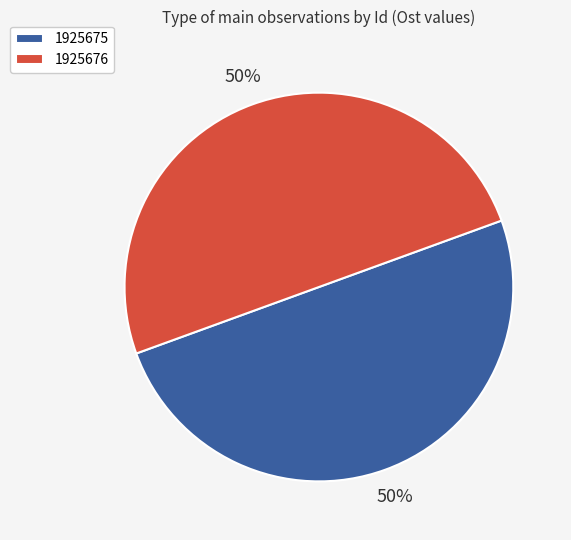

Combined, do 1925675 and 1925676 account for over 50%?

Yes